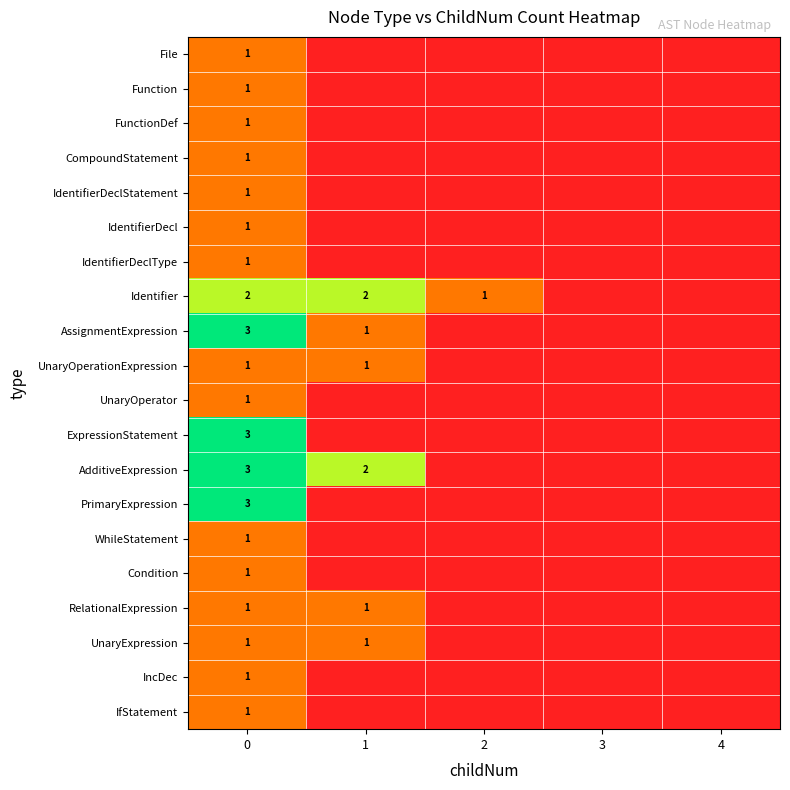

True or false: IfStatement has a value of 1 at 0.

True